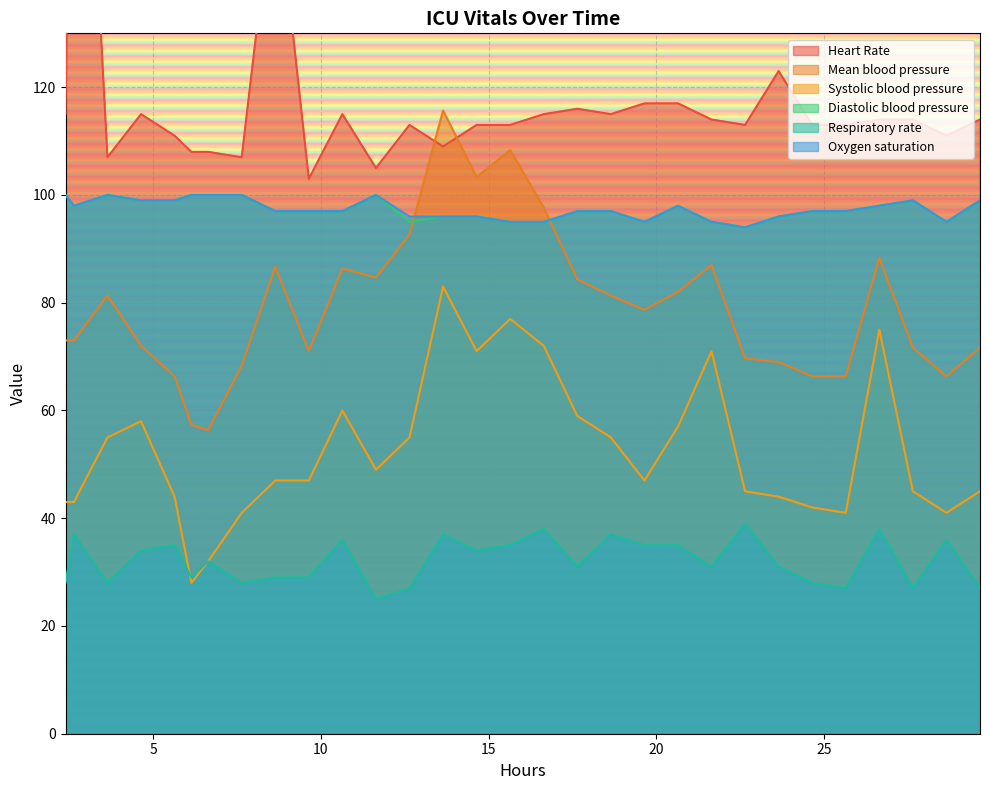

What is the highest value of the Systolic blood pressure series?

83.0